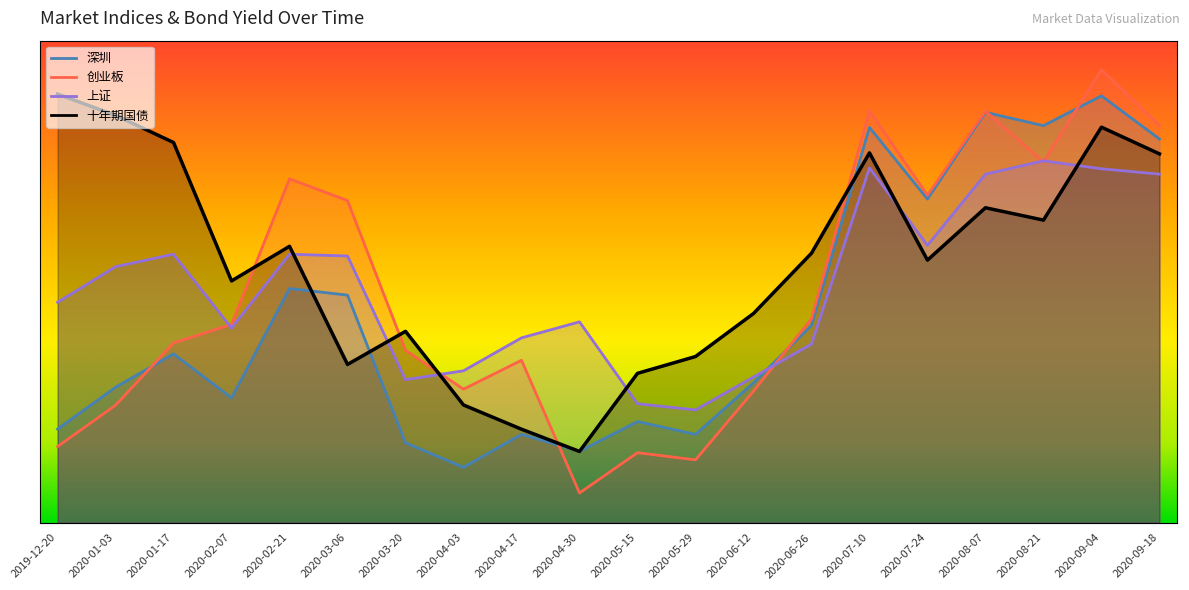

What is the sum of the 创业板 values at 2020-03-06 and 2020-02-07?

70.2